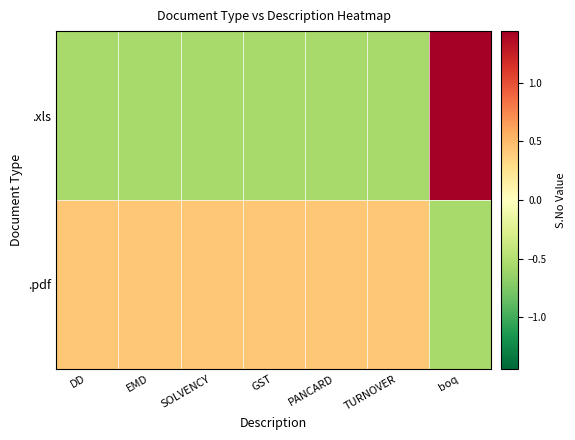

Reading left to right, what are all the values shown in this chart?

.pdf: DD=0.4	EMD=0.4	SOLVENCY=0.4	GST=0.4	PANCARD=0.4	TURNOVER=0.4	boq=-0.6
.xls: DD=-0.6	EMD=-0.6	SOLVENCY=-0.6	GST=-0.6	PANCARD=-0.6	TURNOVER=-0.6	boq=1.4